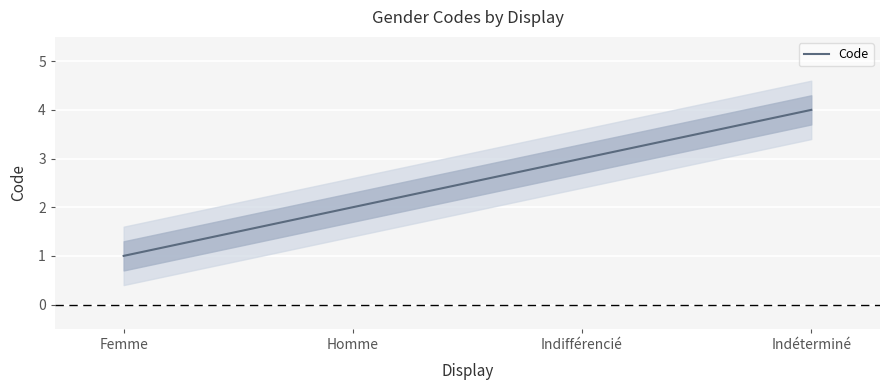

Where is the data nearest to the value 2?

Homme